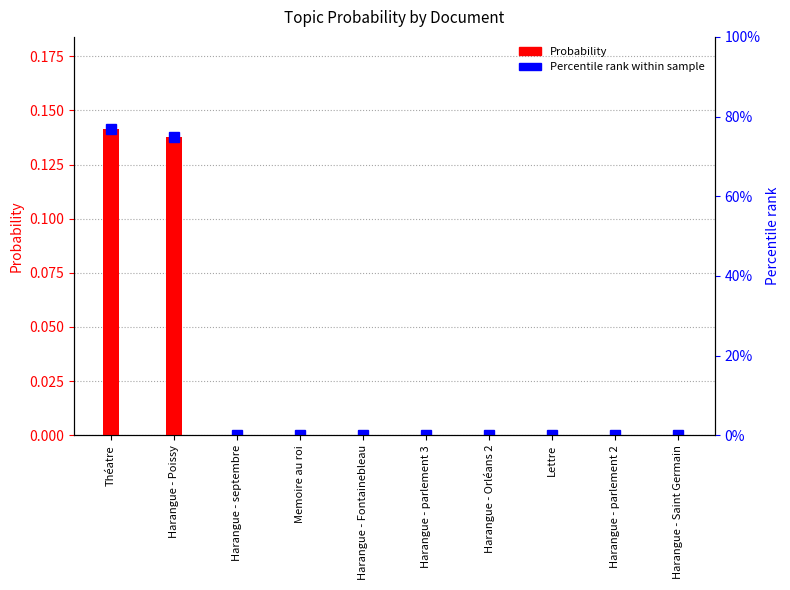

The value at Lettre is -0.1. True or false?

False